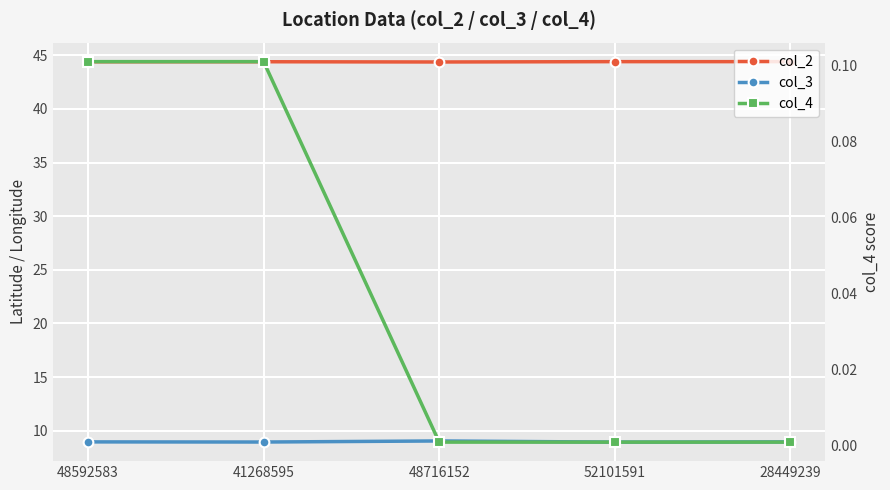

At which category does col_2 reach its first local peak?

41268595